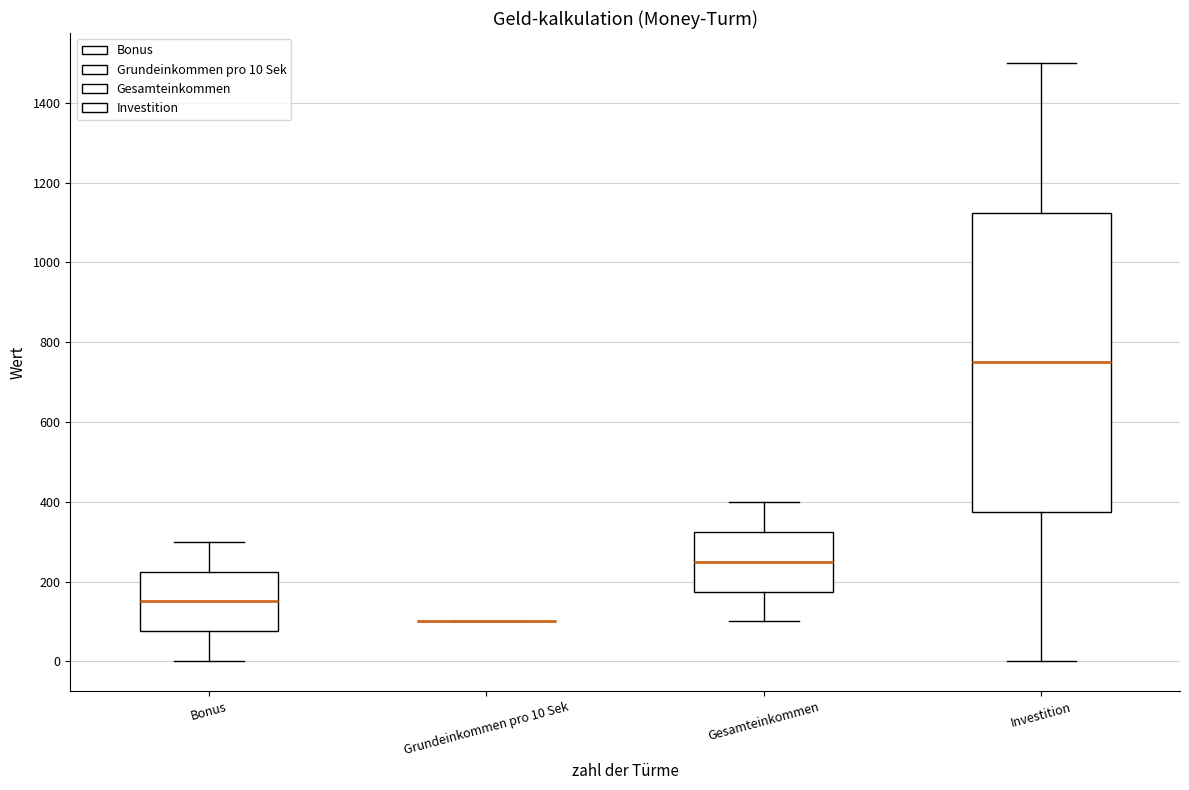

Reading left to right, read every box against the y-axis: the position of its median line, the range the box covers, and the ends of its whiskers. The values are not printed on the chart, so give them approximately, as read against the axis.

Bonus: median 160, box 80 to 220, whiskers 0 to 300
Grundeinkommen pro 10 Sek: box collapsed to a line at 100, whiskers 100 to 100
Gesamteinkommen: median 260, box 180 to 320, whiskers 100 to 400
Investition: median 760, box 380 to 1120, whiskers 0 to 1500